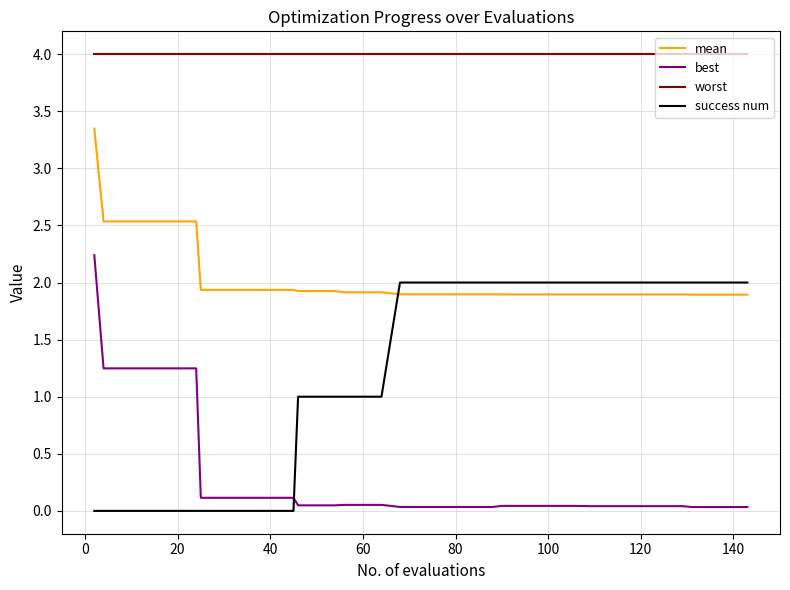

What is the greatest value displayed?

4.0